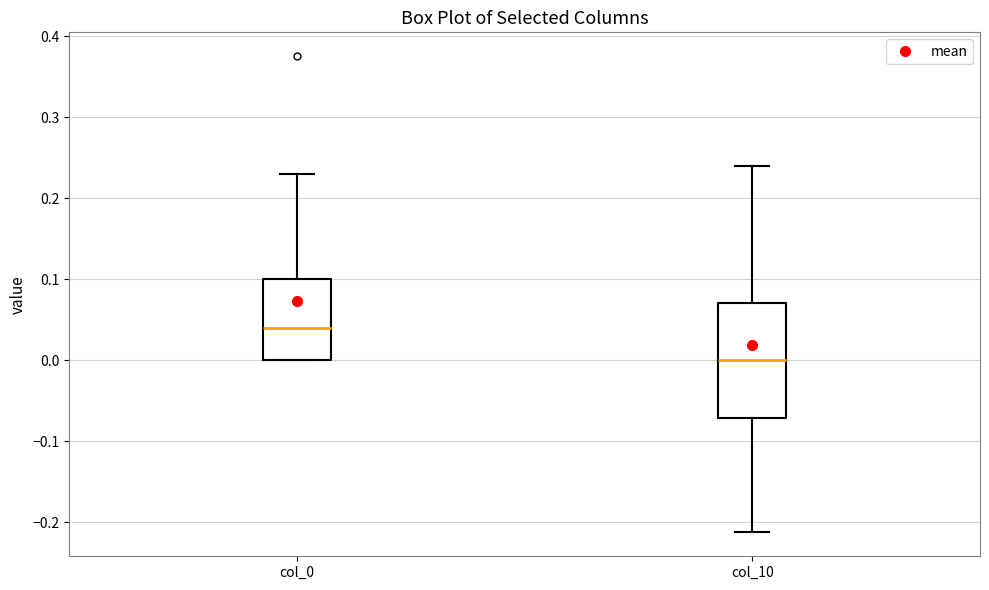

Comparing the boxes themselves (not the whiskers), which one is the tallest?

col_10